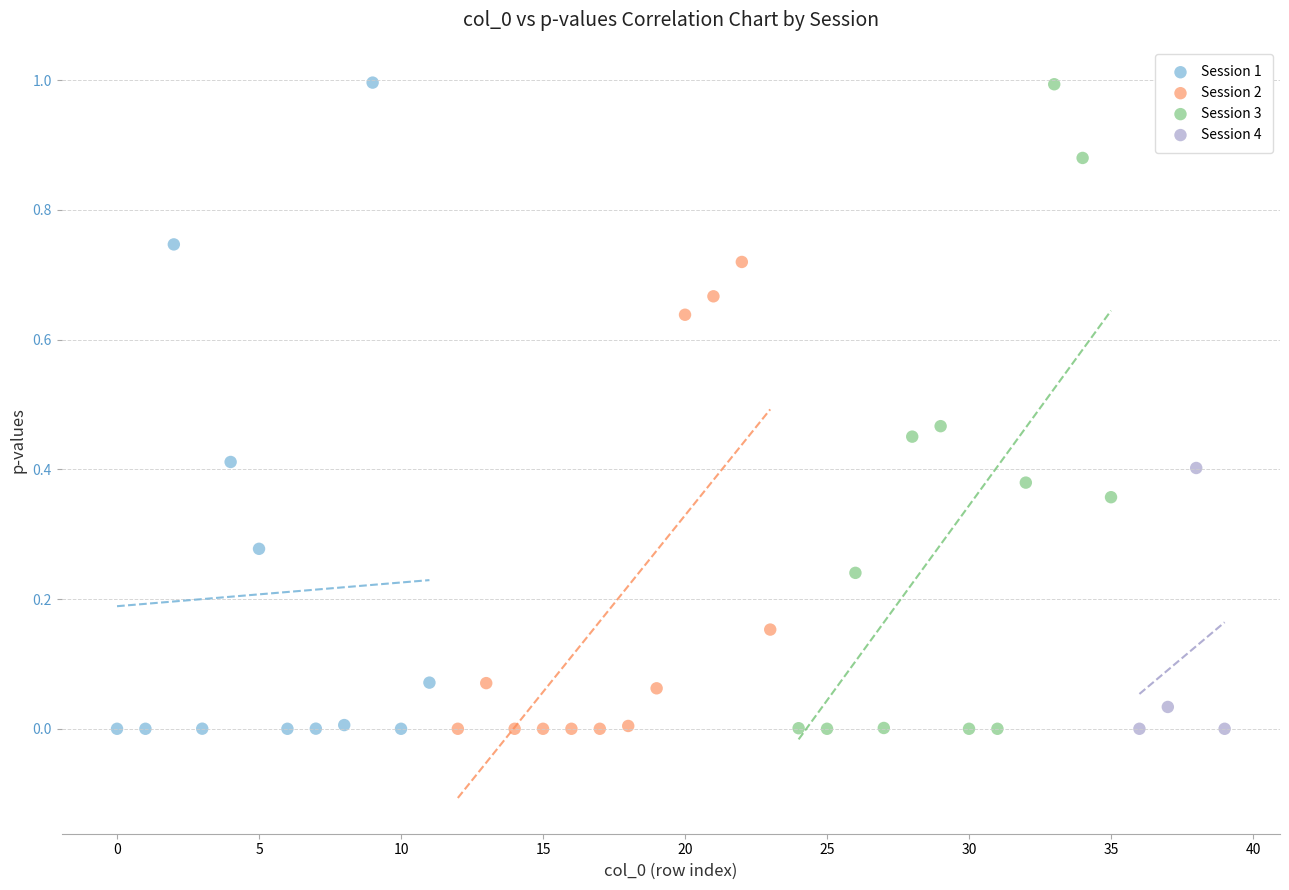

Which series has the largest Y range (max minus min)?

Session 1